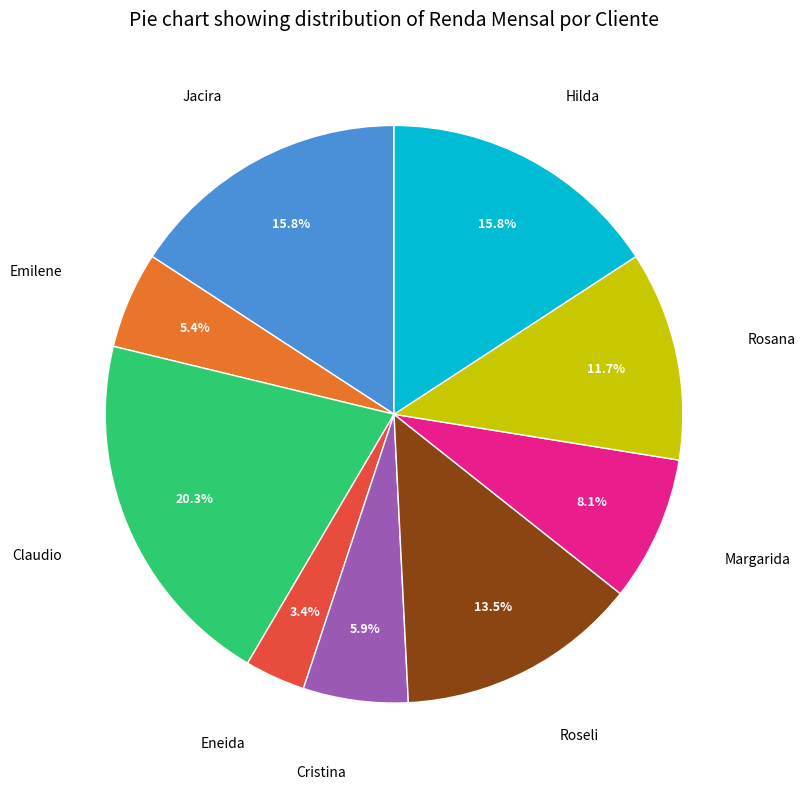

Does any single category account for the majority?

No